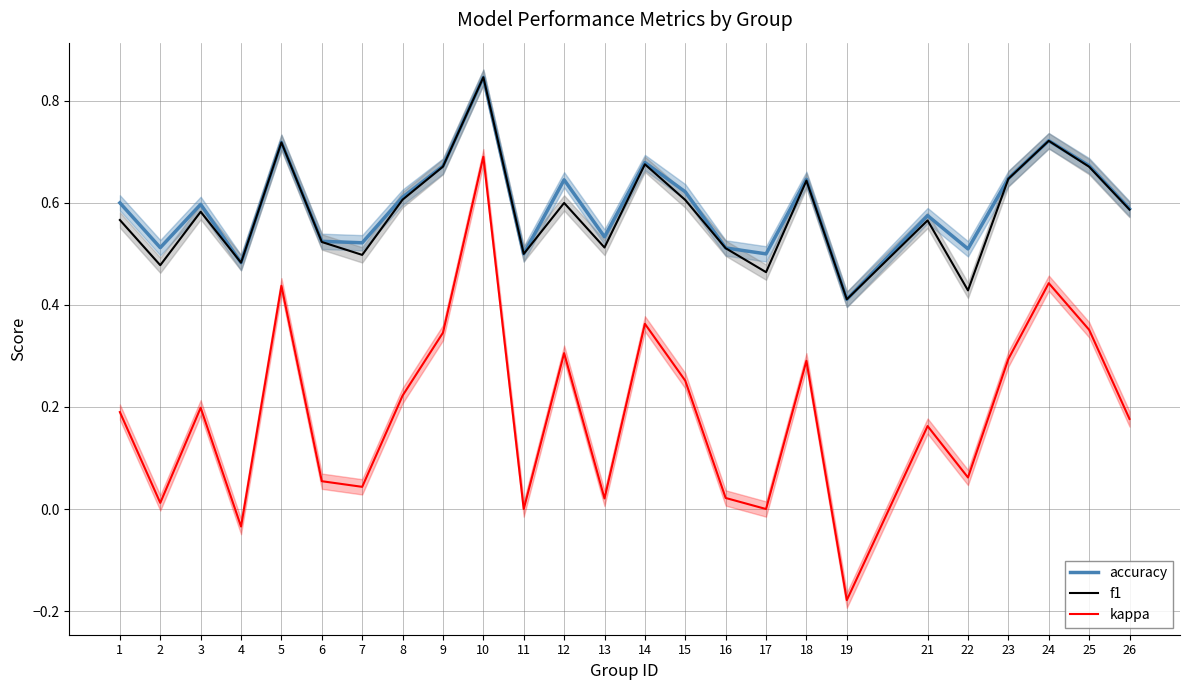

What is the highest value of the f1 series?

0.8